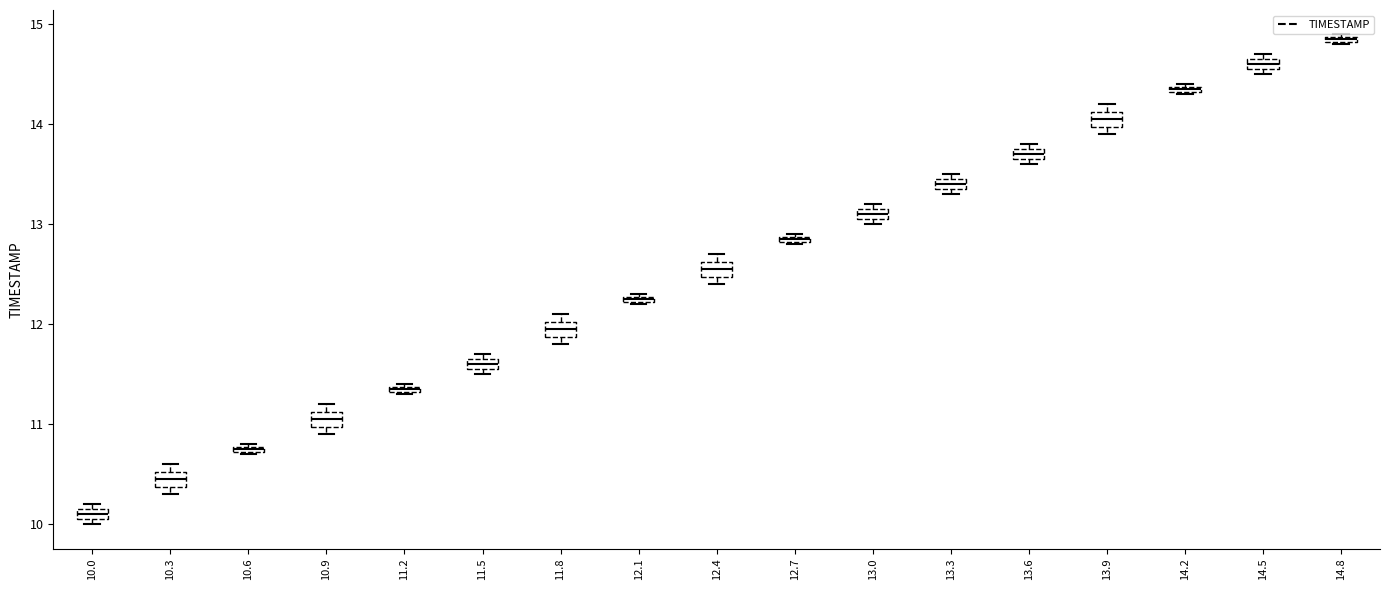

Which box has the highest median line?

14.8